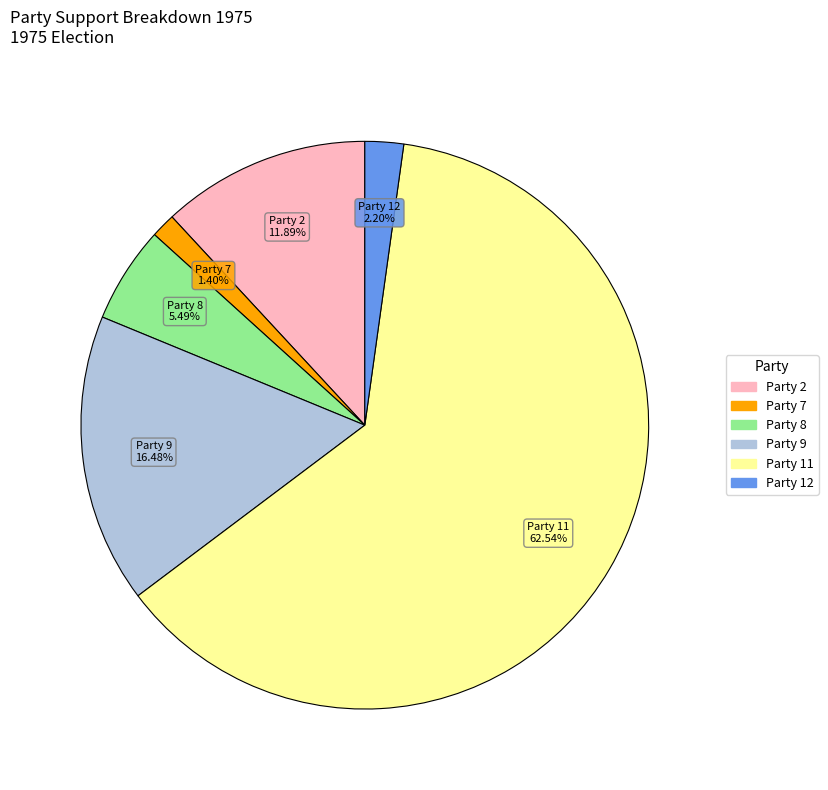

Which slice represents more than half of the pie?

Party 11